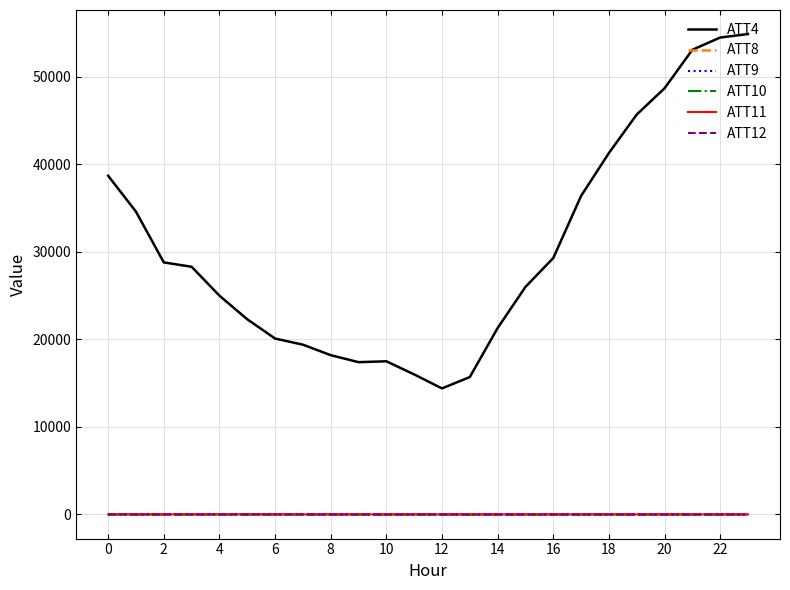

How many lines are shown in the chart?

6